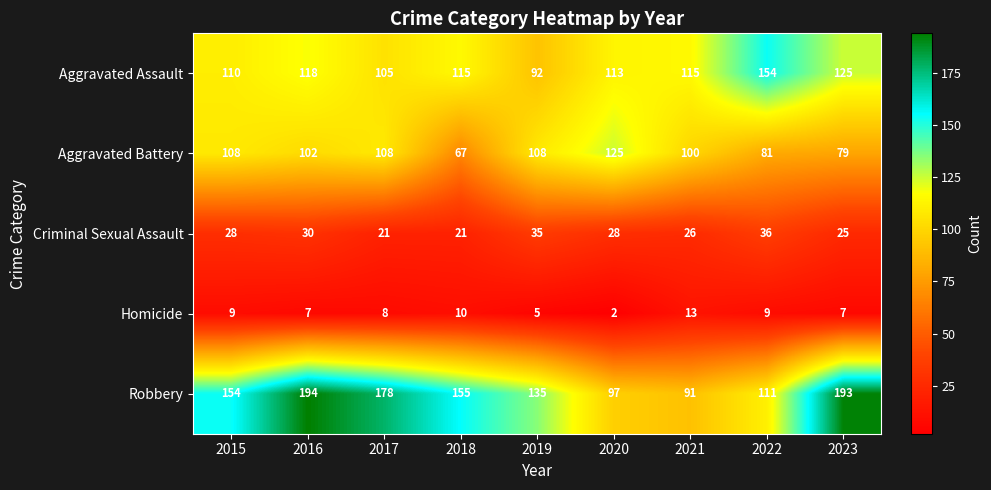

Is it true that Aggravated Assault equals 168 at 2016?

False